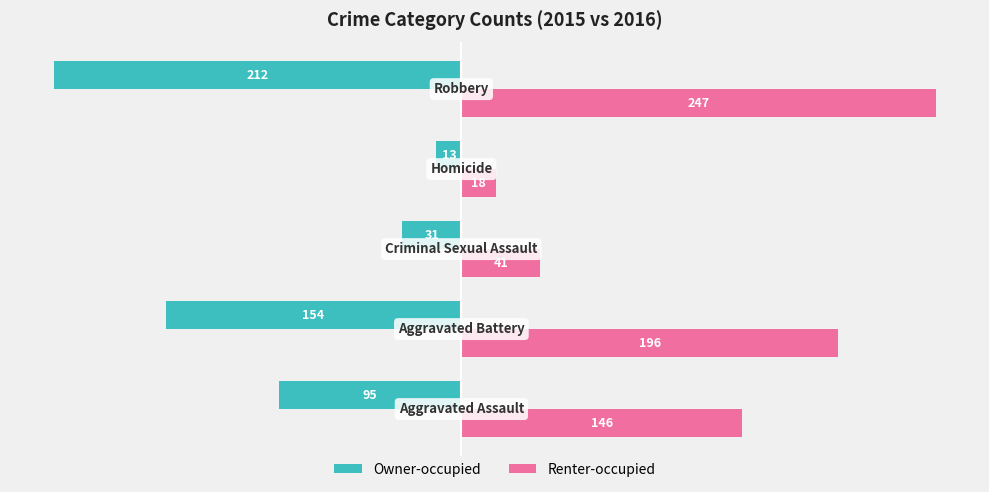

How many data points in Renter-occupied are less than 146?

2